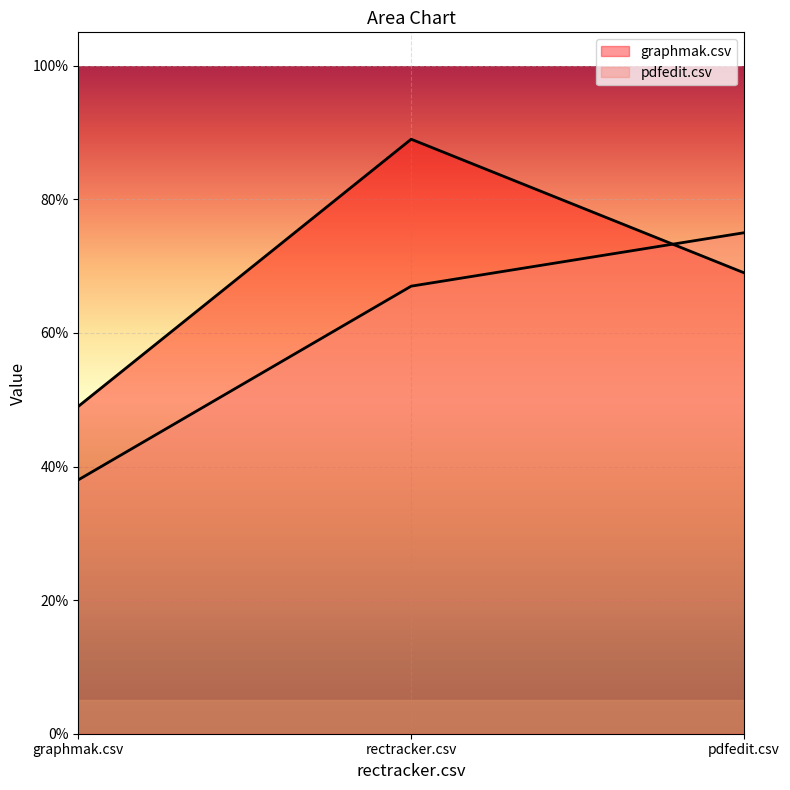

Which series changed the most between graphmak.csv and rectracker.csv?

graphmak.csv